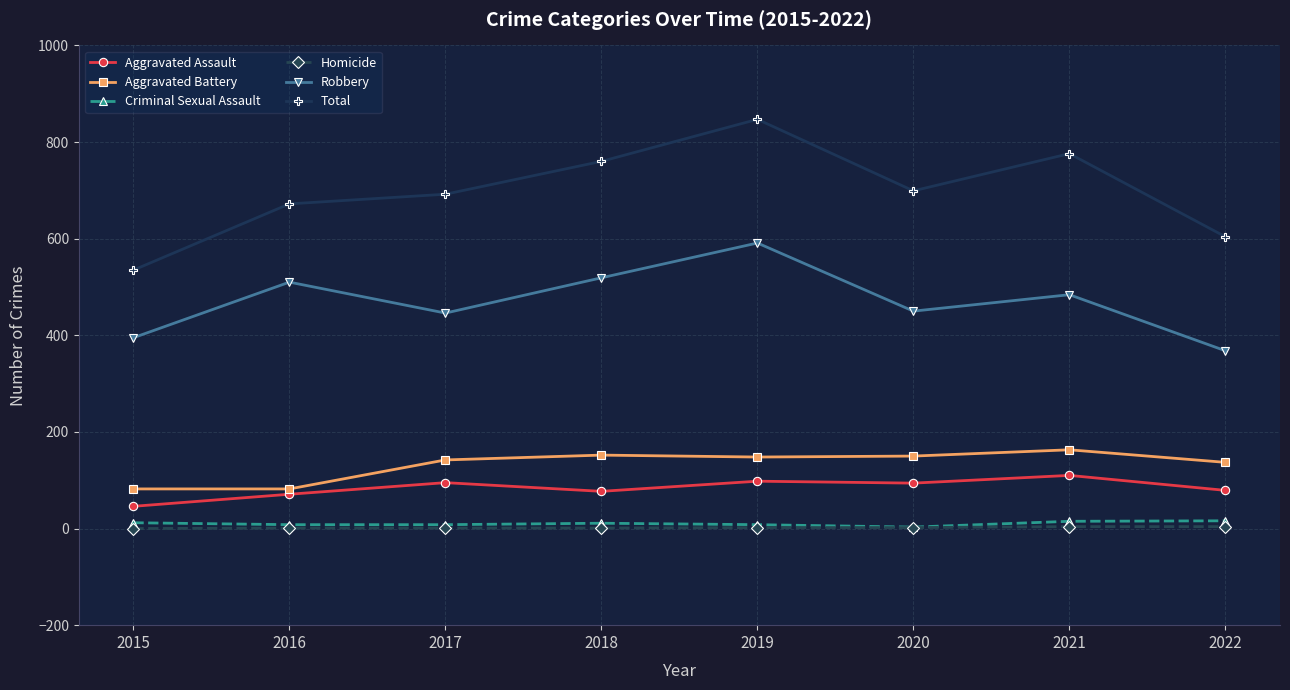

True or false: Aggravated Assault and Criminal Sexual Assault intersect in this chart.

False